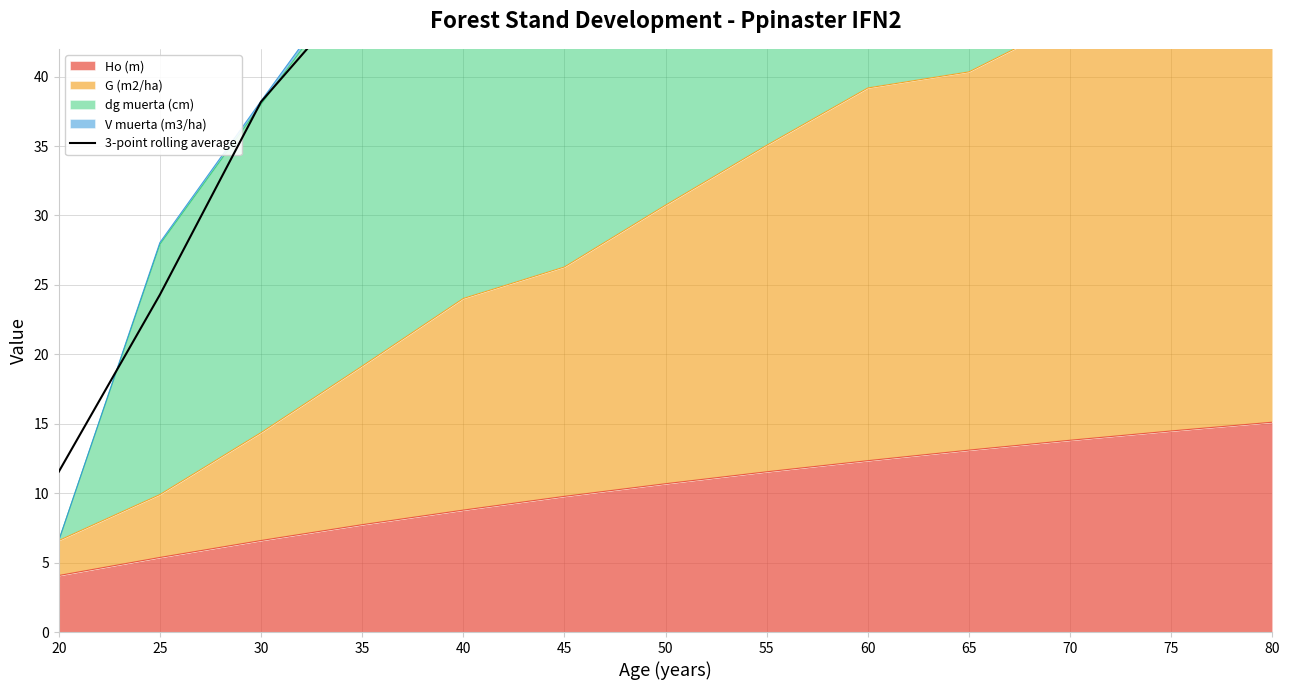

True or false: the data shows 104.7 at 80.

False